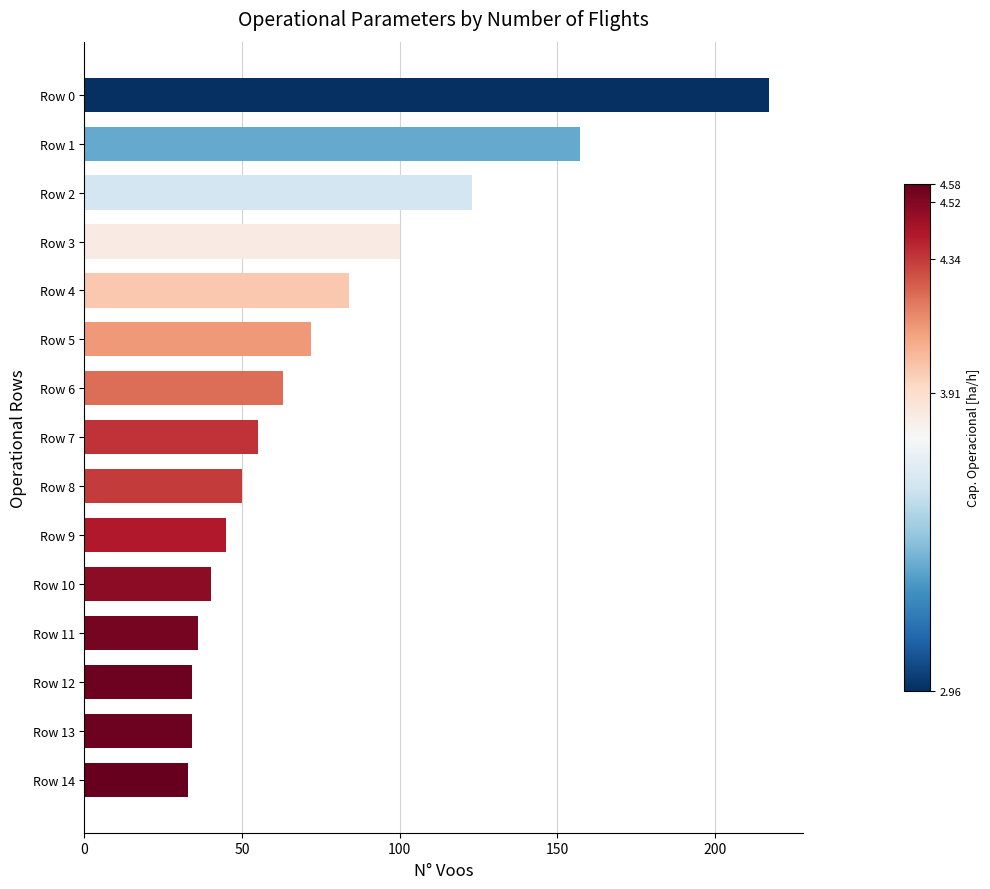

Which has a higher value, Row 0 or Row 12?

Row 0